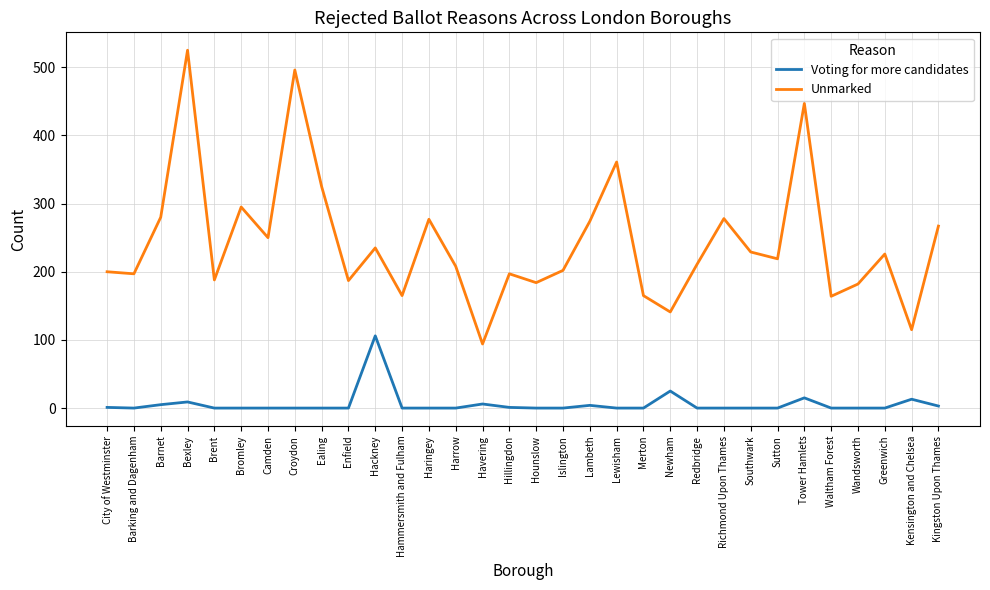

What position from the left is Southwark?

25